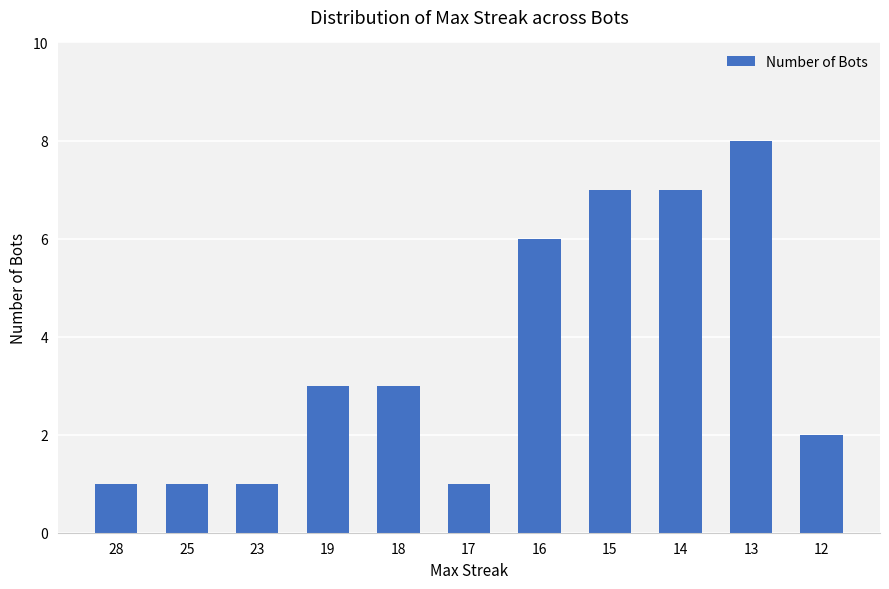

At which category does the chart reach its peak across all series?

13